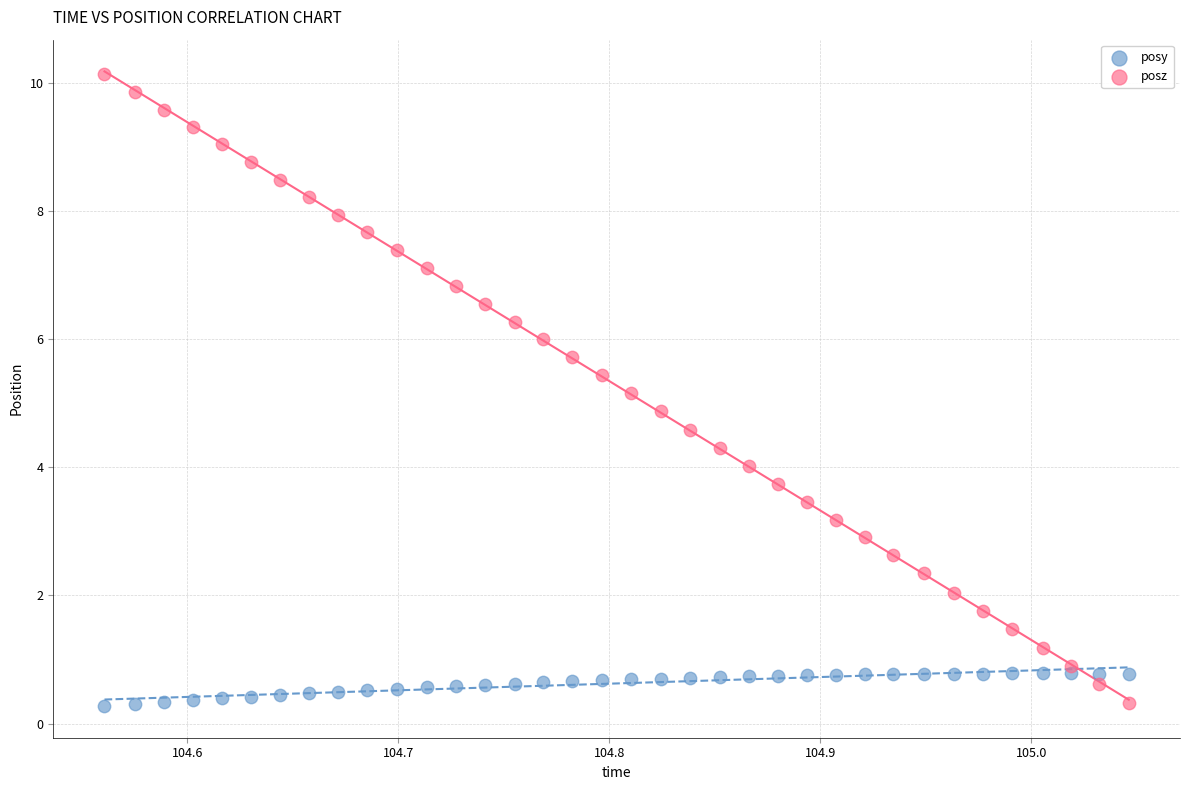

Across all data points, what is the range of X values (max minus min)?

0.5